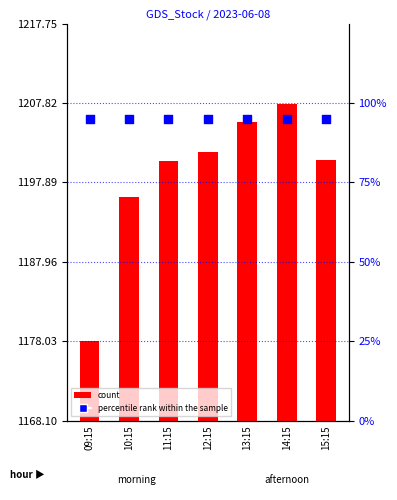

What is the total value across all series at 13:15?

1300.4